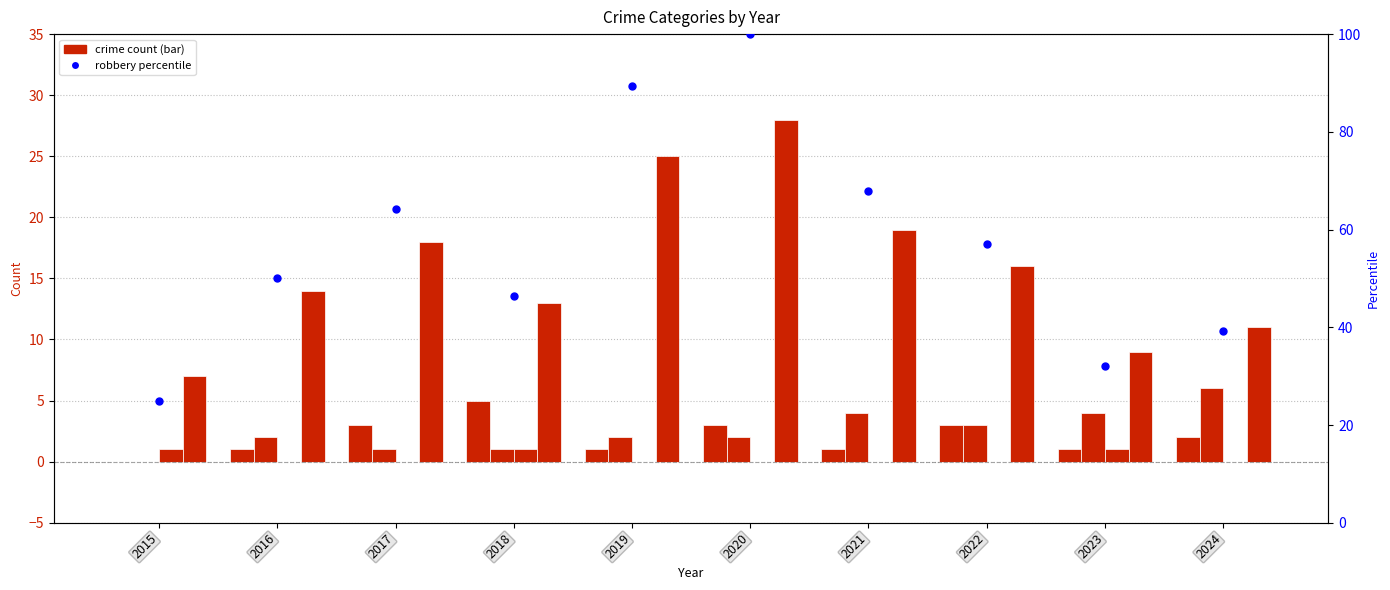

Which series reaches the maximum Y coordinate?

percentile rank within the sample